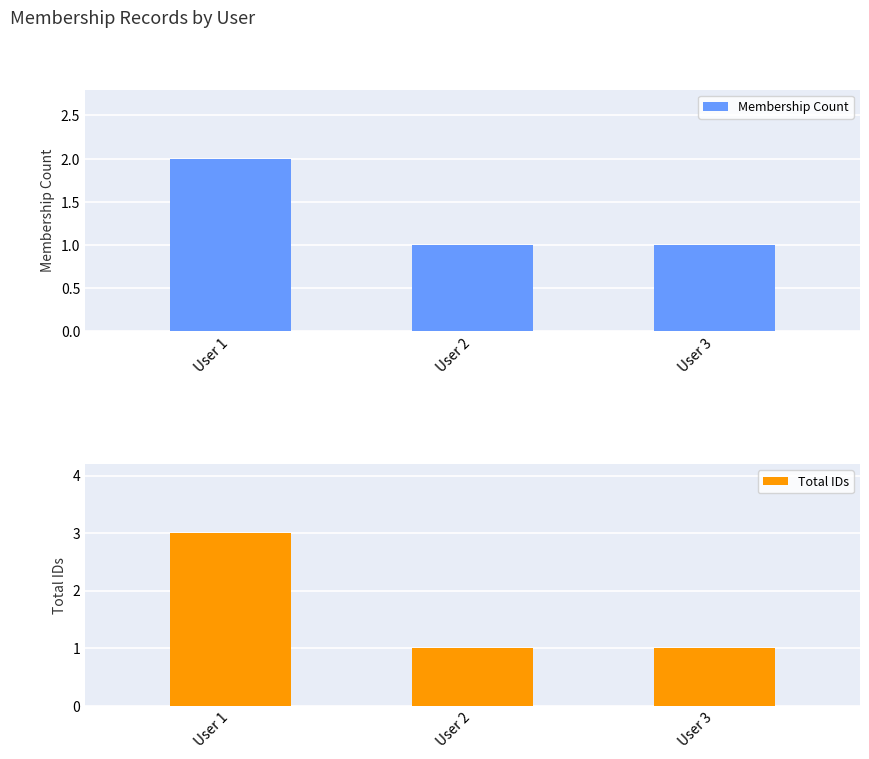

At which category is the sum across all series the highest?

User 1